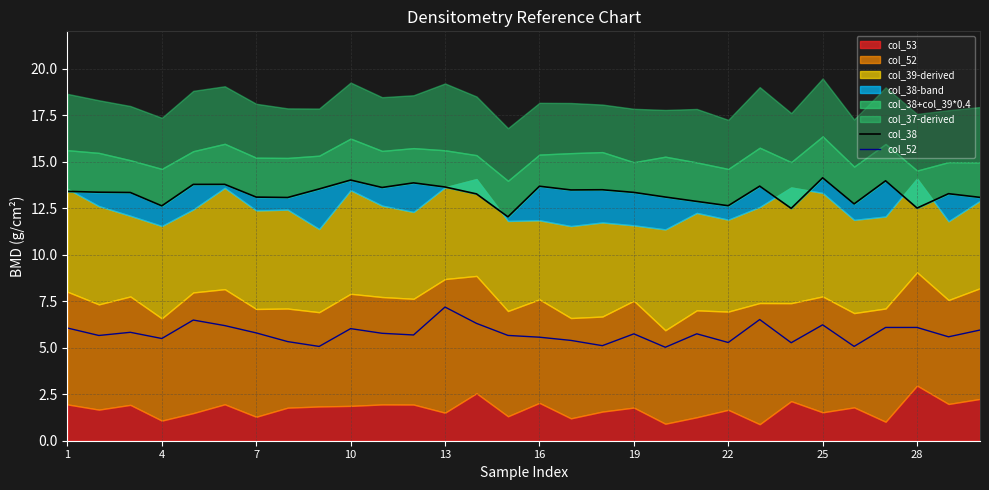

Does the chart display data point markers on the line(s)?

No